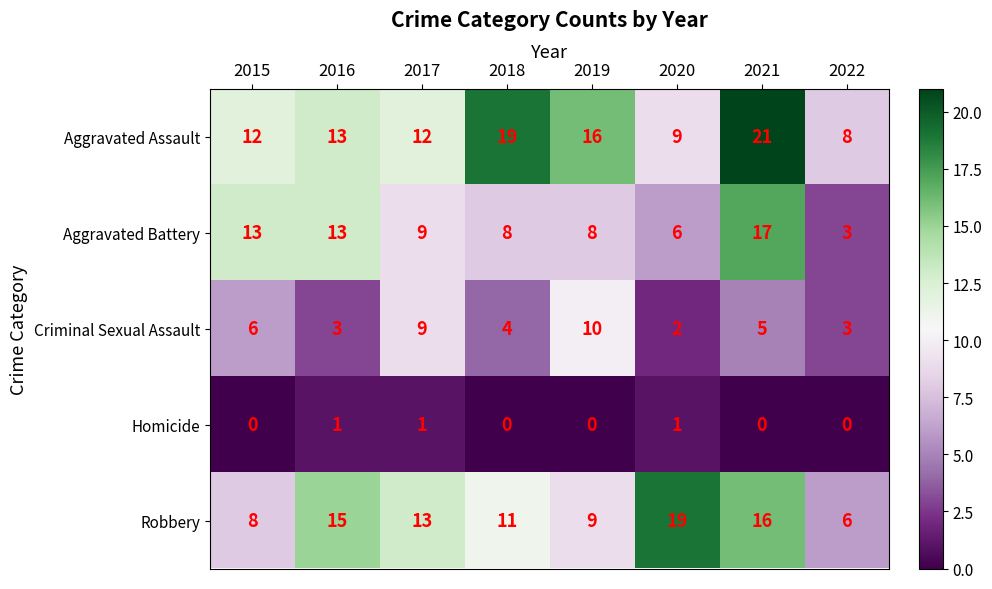

Where does the Aggravated Battery series first go above 9?

2015